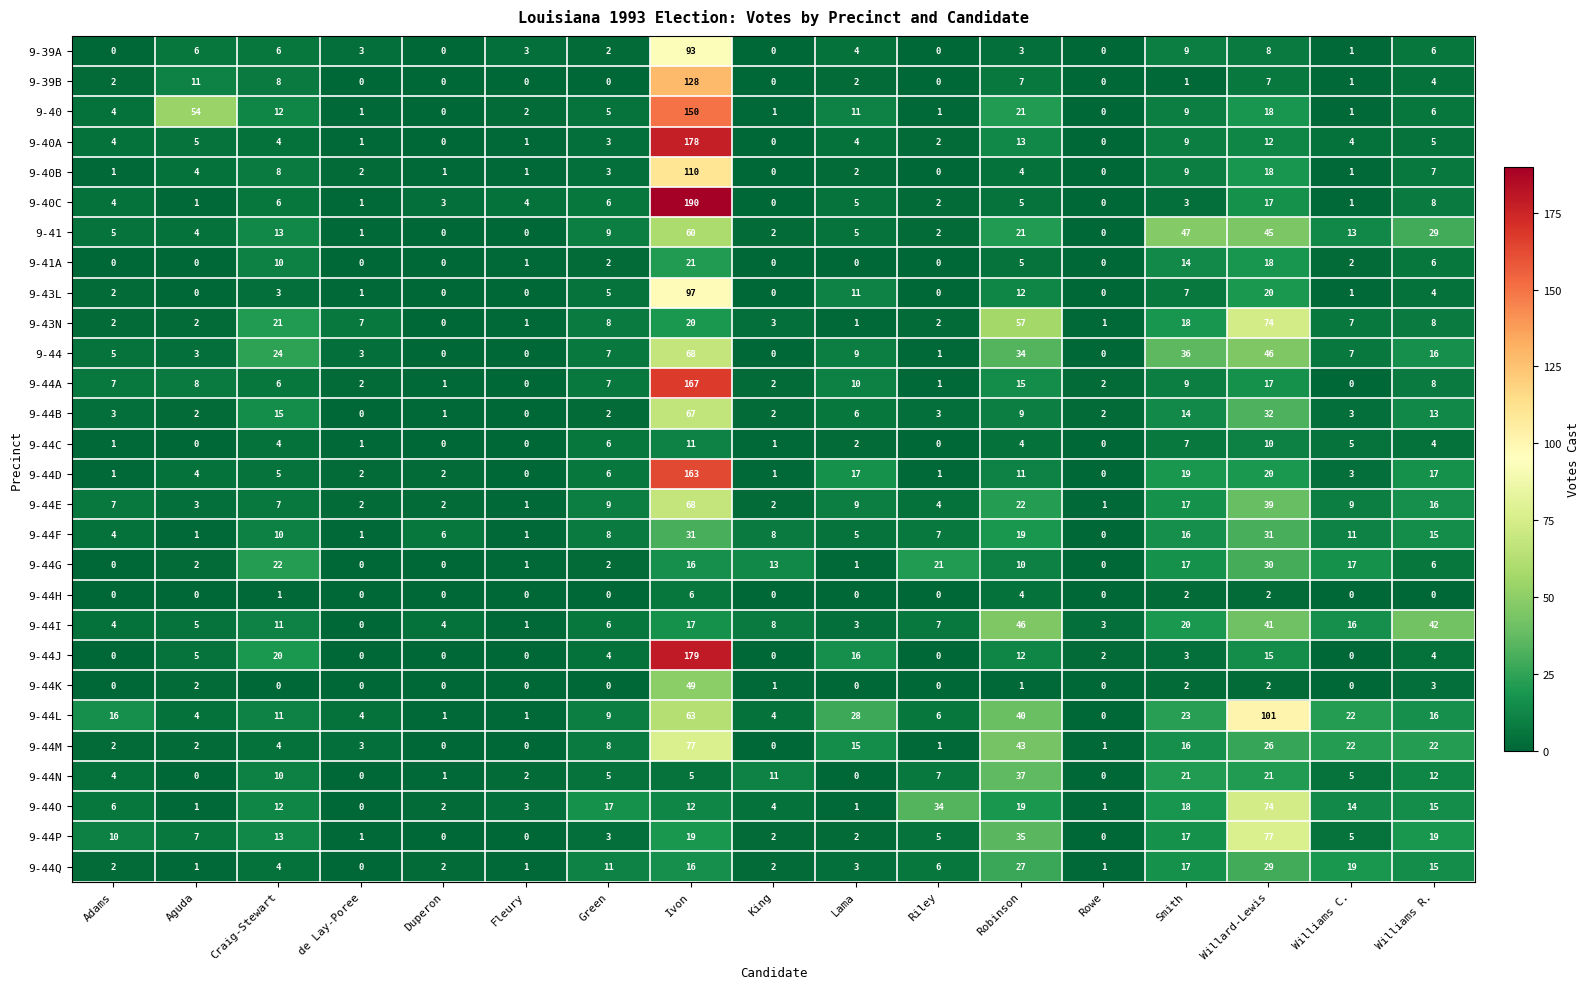

At which category is the sum across all series the highest?

Ivon